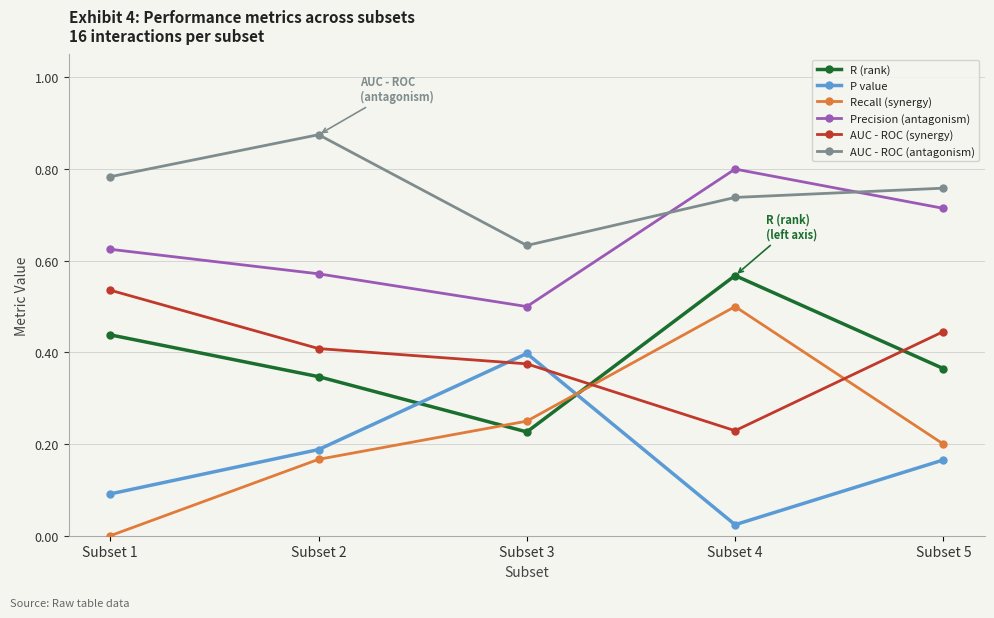

At which category does the chart reach its peak across all series?

Subset 2